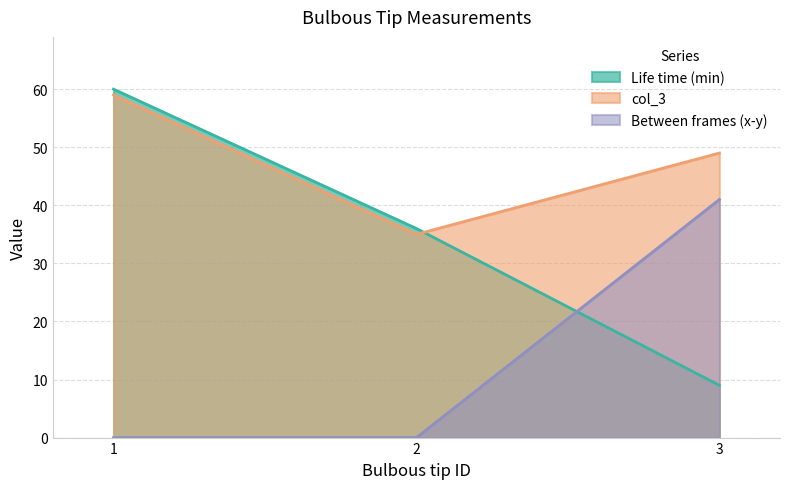

Reading right to left, transcribe all the data shown in this chart.

Life time (min): 3=9	2=36	1=60
col_3: 3=49	2=35	1=59
Between frames (x-y): 3=41	2=0	1=0